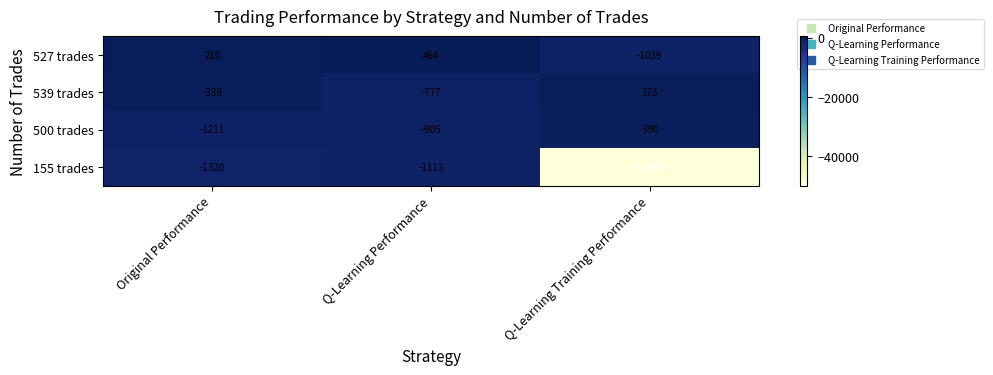

Reading left to right, transcribe all the data shown in this chart.

527 trades: 210	464	-1039
539 trades: -338	-777	173
500 trades: -1211	-905	-390
155 trades: -1320	-1113	-50000